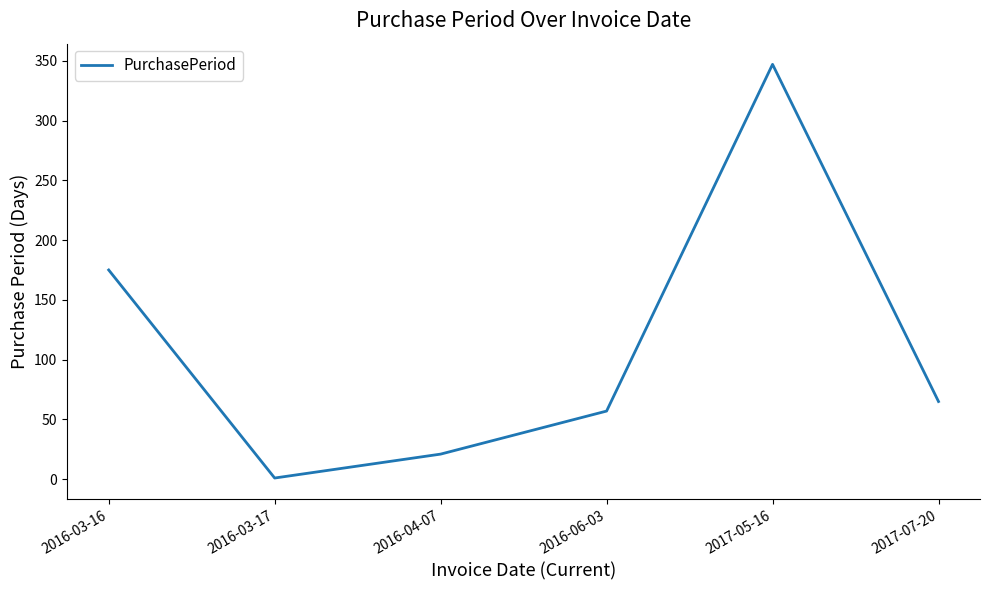

The chart shows a value of 21 at 2016-04-07. True or false?

True